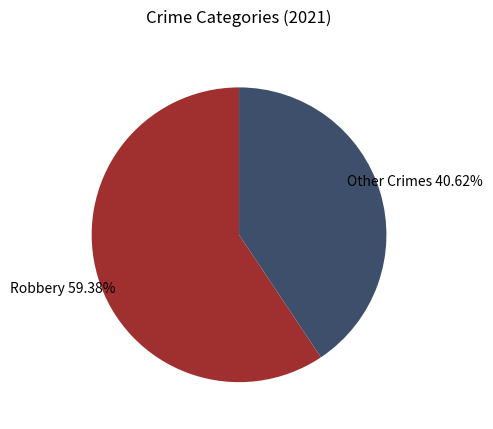

How many slices are in this pie chart?

2